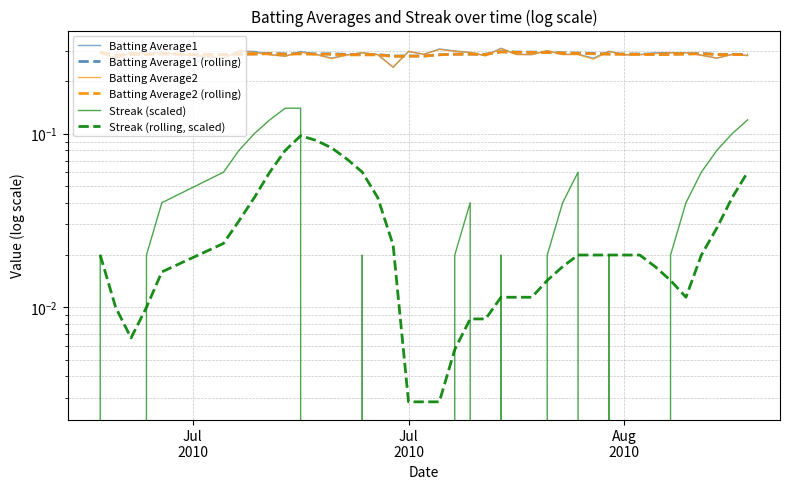

Which series has the largest range (max minus min)?

Streak (scaled)